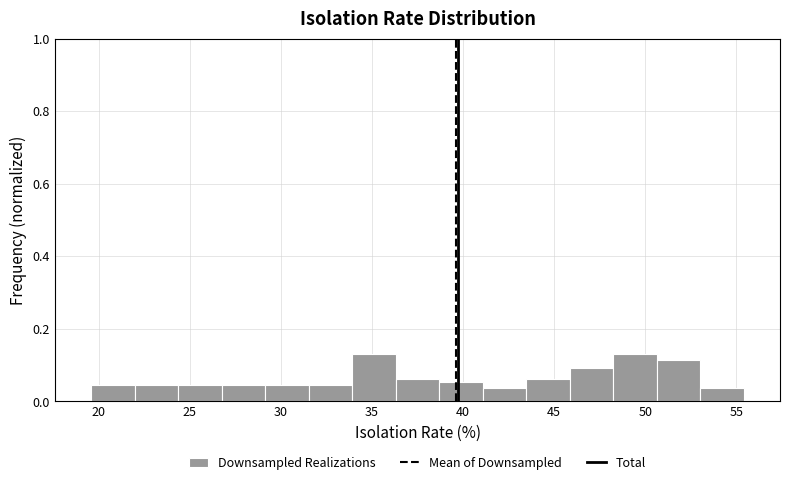

Reading left to right, list every bar in this chart as the range it spans on the x-axis followed by its height. Neither the bar edges nor the heights are printed on the chart, so give them approximately, as read against the axes.

19.5 to 22.0: 0.04
22.0 to 24.5: 0.04
24.5 to 27.0: 0.04
27.0 to 29.0: 0.04
29.0 to 31.5: 0.04
31.5 to 34.0: 0.04
34.0 to 36.5: 0.14
36.5 to 38.5: 0.06
38.5 to 41.0: 0.06
41.0 to 43.5: 0.04
43.5 to 46.0: 0.06
46.0 to 48.0: 0.10
48.0 to 50.5: 0.14
50.5 to 53.0: 0.12
53.0 to 55.5: 0.04